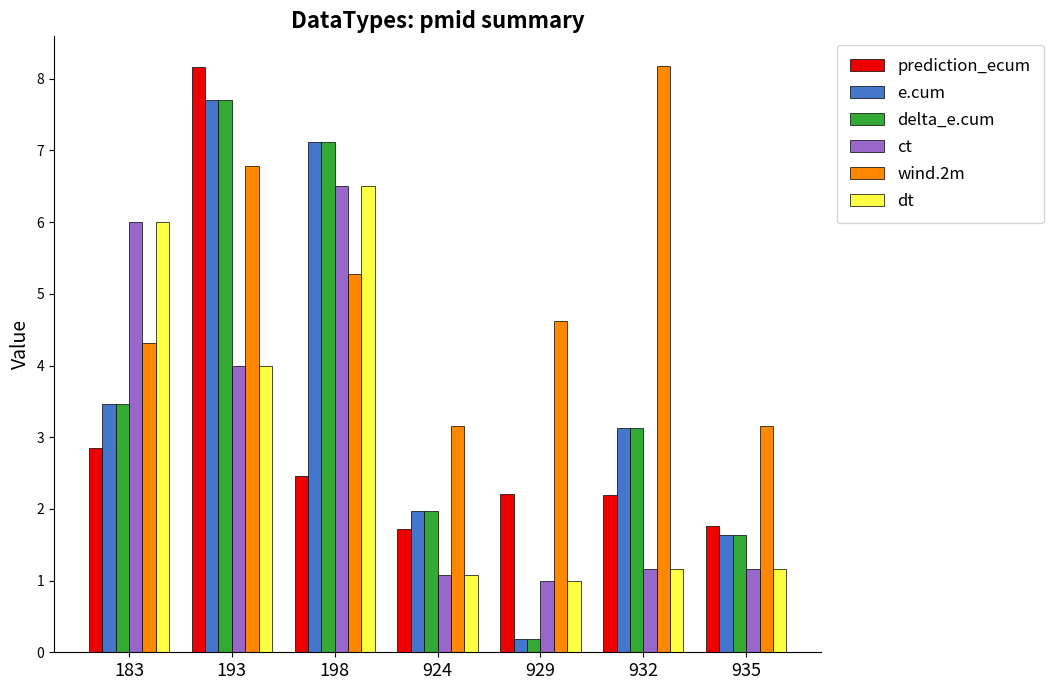

What is the sum of the dt values at 193 and 924?

5.1